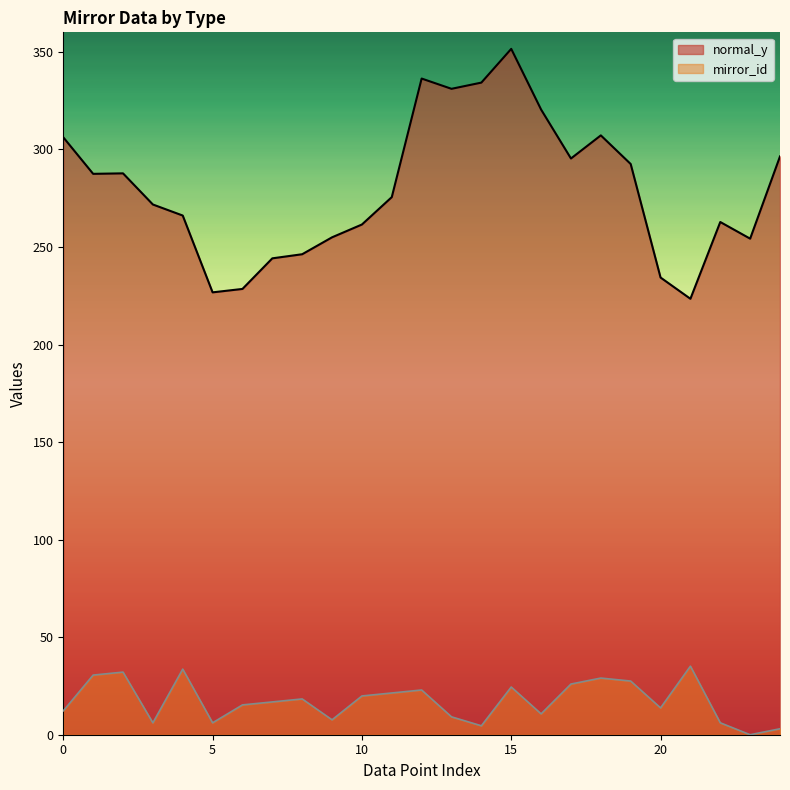

Does the chart have visible grid lines?

No